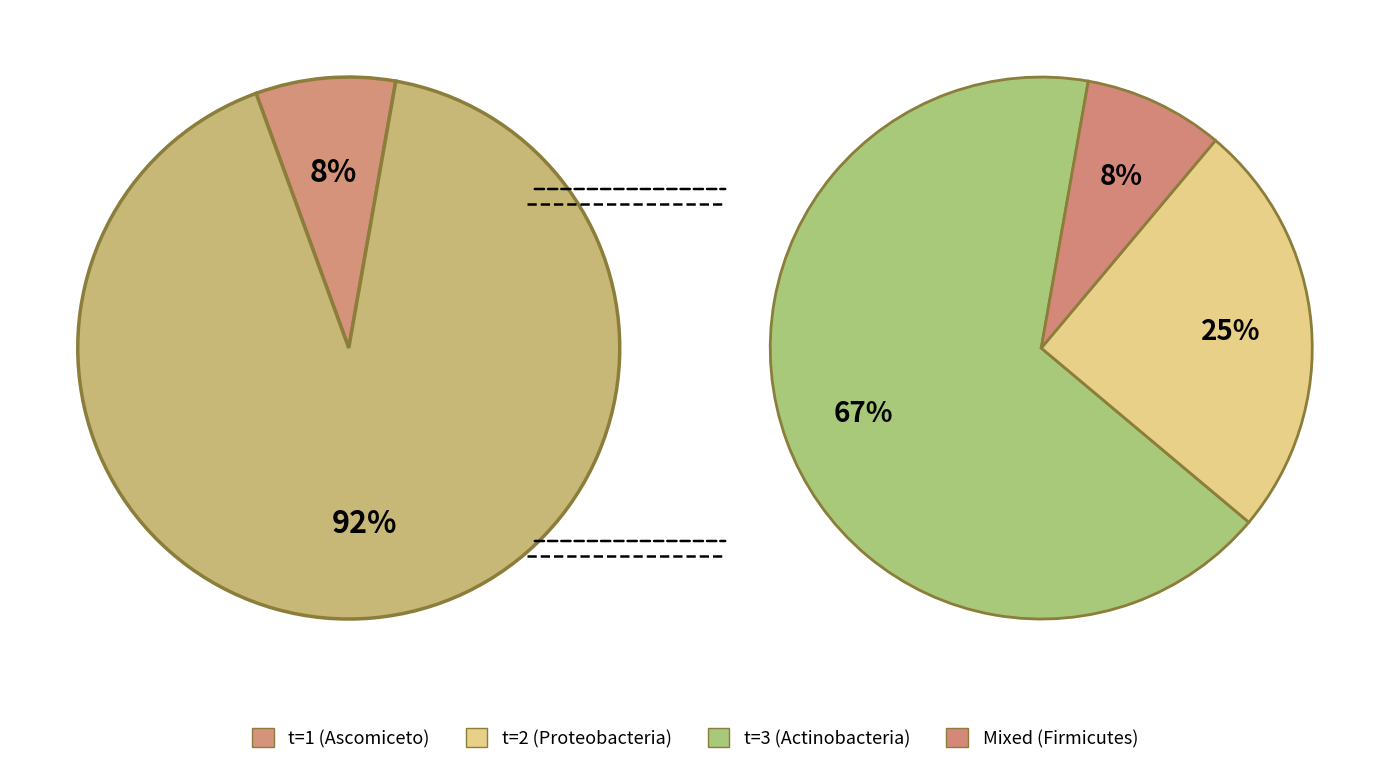

Does 9 represent more than half of the total?

No